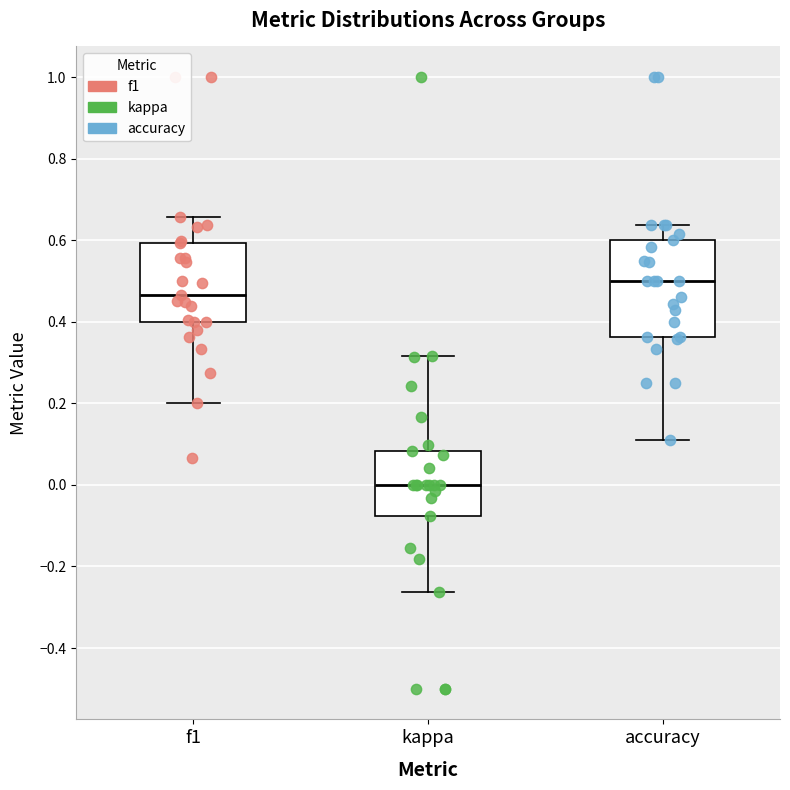

Comparing the boxes themselves (not the whiskers), which one is the tallest?

accuracy